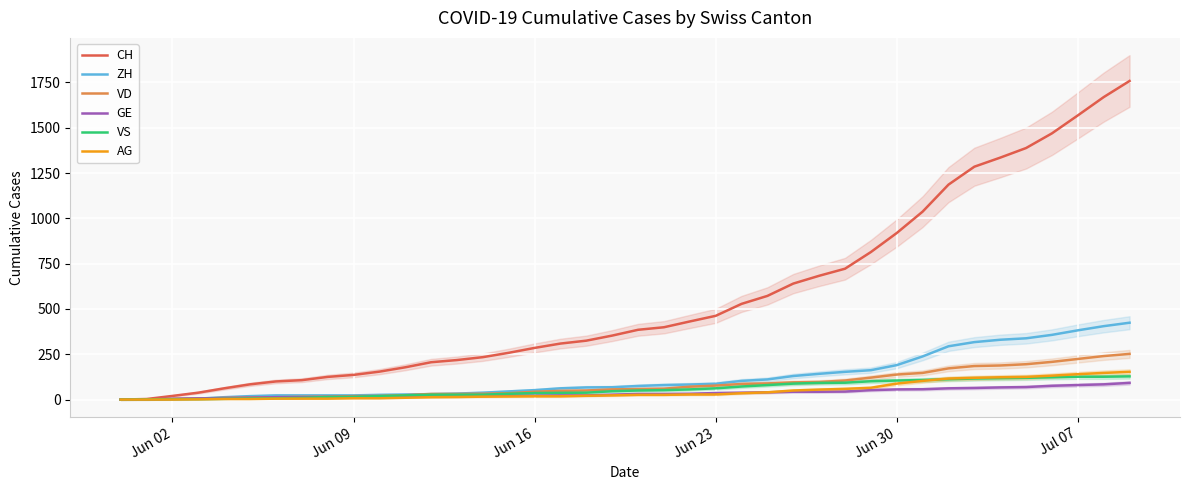

Reading left to right, list all the values displayed in this chart.

CH: 0	3	20	38	62	84	100	107	125	136	154	178	206	218	234	258	285	309	325	353	385	399	431	462	528	572	640	683	722	814	919	1037	1186	1285	1335	1388	1469	1568	1669	1758
ZH: 0	0	2	5	13	19	23	23	23	23	26	28	30	33	38	45	52	62	67	68	75	80	83	87	103	111	130	142	153	162	190	238	294	317	330	338	357	382	405	424
VD: 0	0	4	6	9	11	13	15	16	19	20	24	31	31	32	35	43	48	50	56	58	60	71	77	86	89	95	97	105	121	138	147	172	185	188	195	208	224	240	252
GE: 0	1	4	6	8	10	13	13	14	14	16	16	20	20	20	22	22	23	23	27	31	31	32	36	38	40	43	43	44	52	56	57	62	64	67	69	76	80	84	92
VS: 0	1	2	2	4	6	7	9	14	15	19	23	27	27	27	32	36	37	38	46	50	52	56	62	72	80	88	92	93	101	105	108	112	116	118	120	123	126	126	128
AG: 0	0	0	1	3	3	5	5	5	7	7	10	13	14	16	17	18	18	21	23	26	26	28	28	35	40	50	55	59	65	88	103	116	120	123	125	132	140	147	153